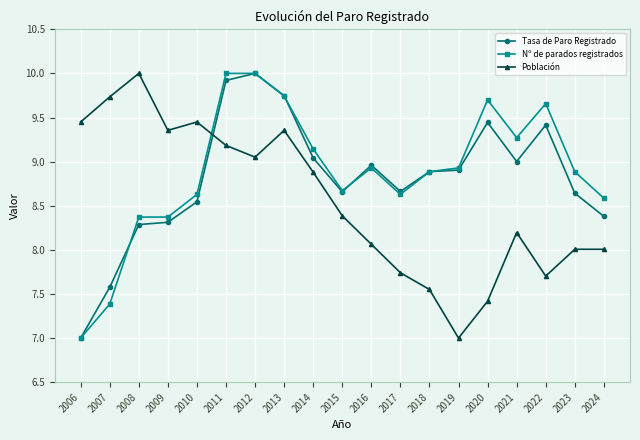

The Tasa de Paro Registrado series shows 11.6 at 2017. True or false?

False